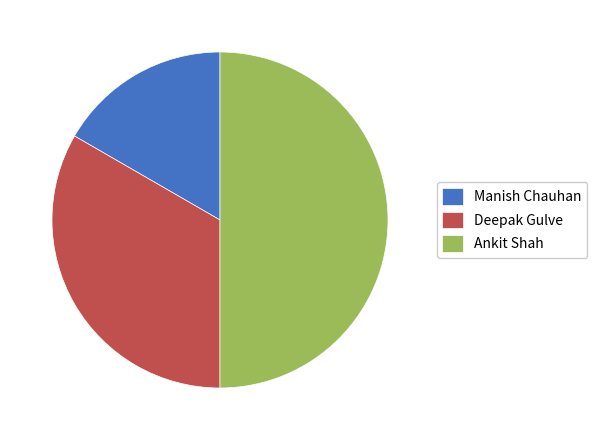

Does Manish Chauhan account for over 50% of the chart?

No